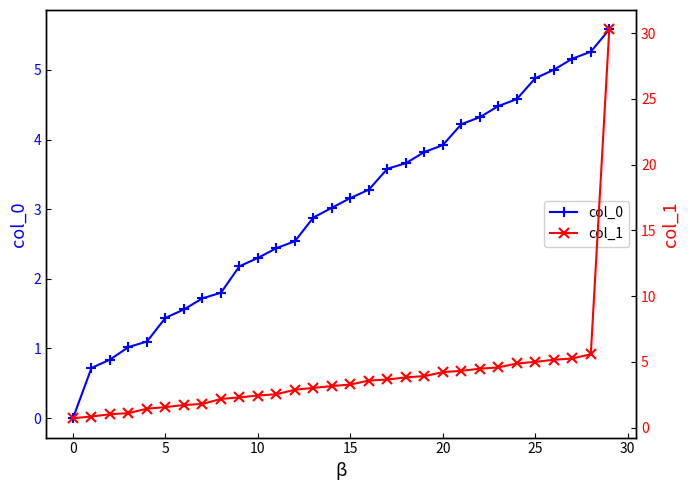

Which series has the largest range (max minus min)?

col_1